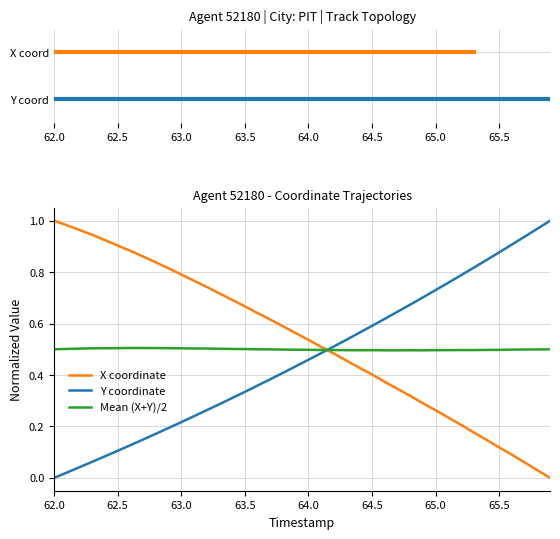

True or false: Mean (X+Y)/2 and Y coordinate intersect in this chart.

True